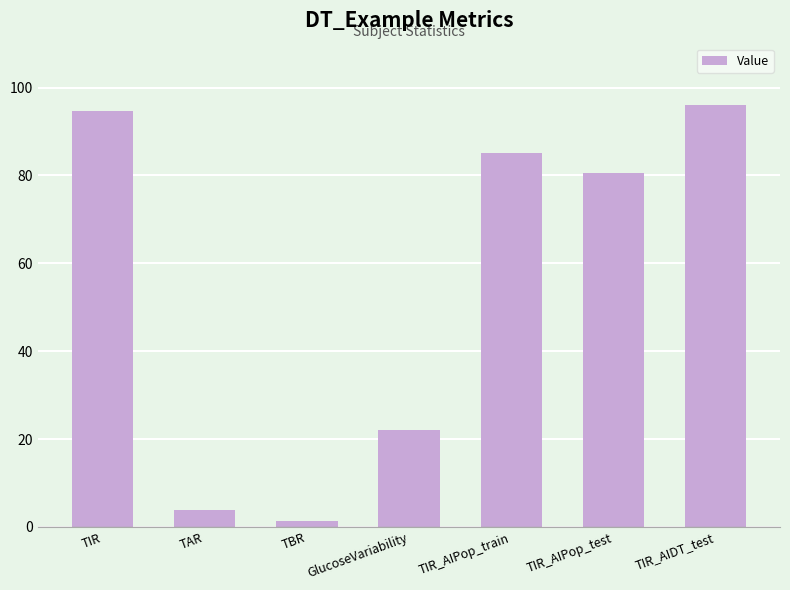

The chart shows a value of 126.8 at TIR_AIDT_test. True or false?

False